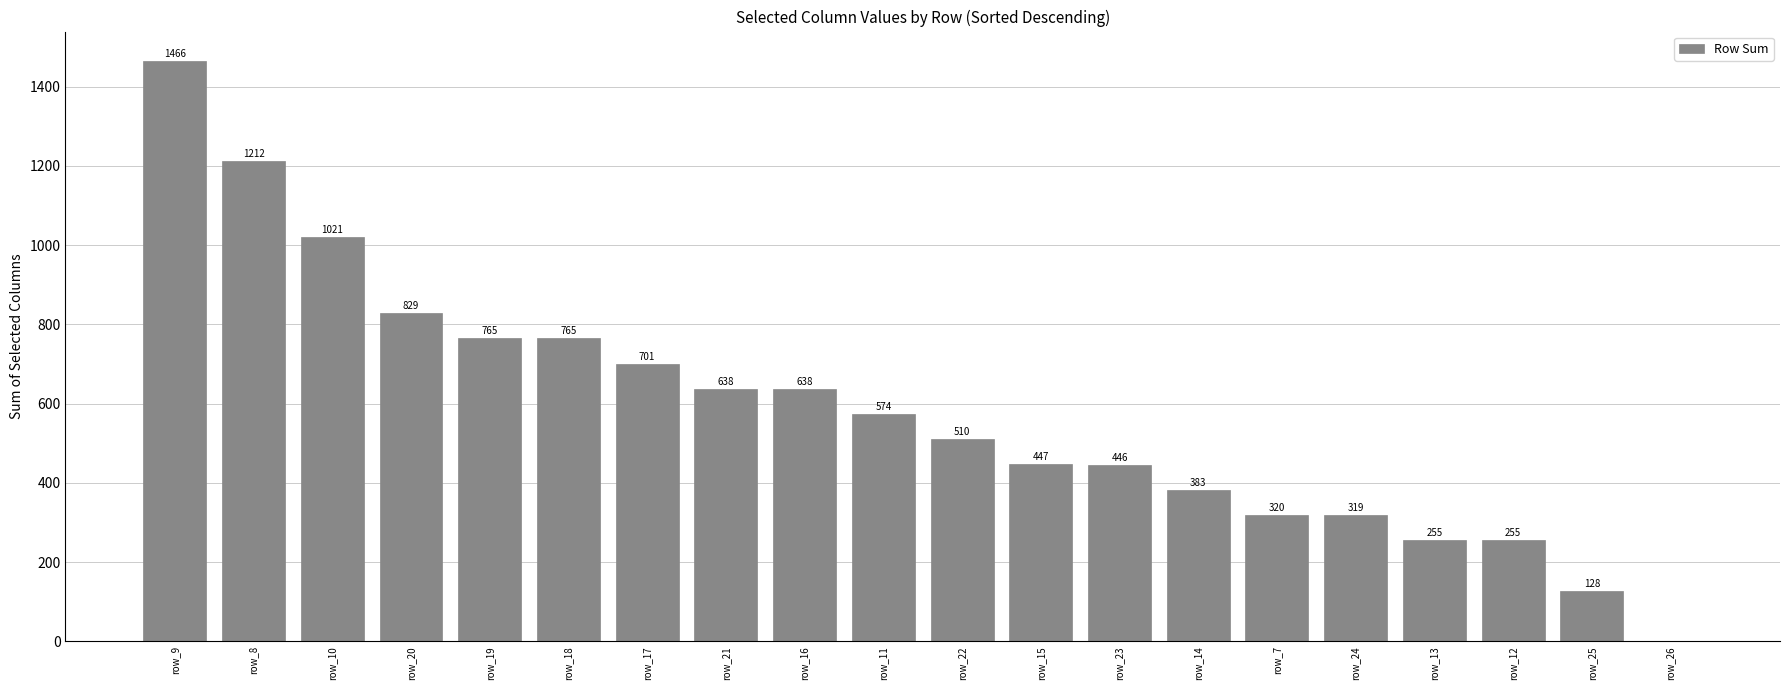

What is the change in value from row_18 to row_7?

-445